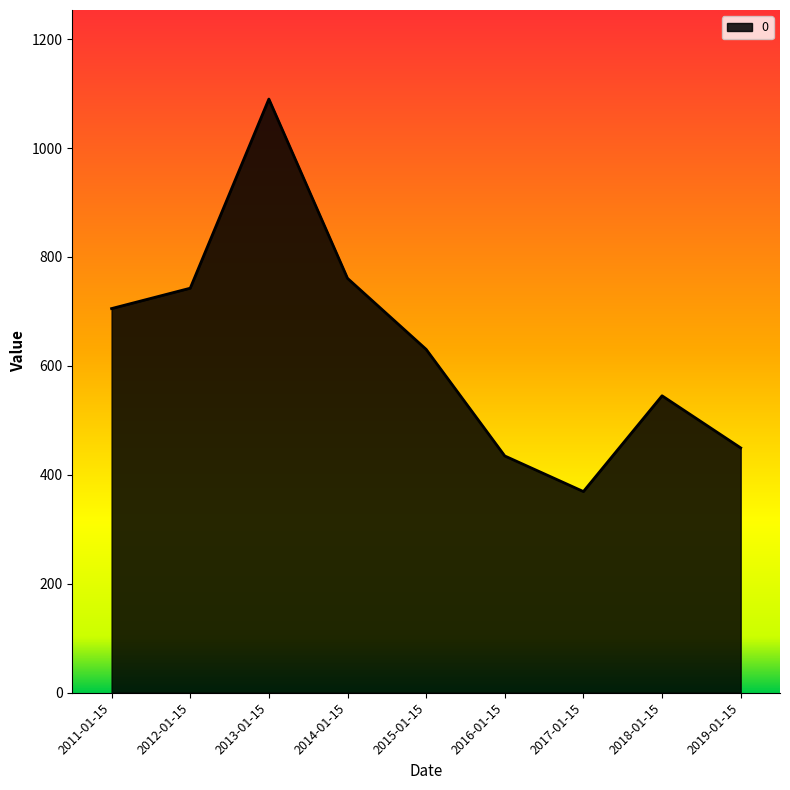

At which category does the data reach its first local peak?

2013-01-15